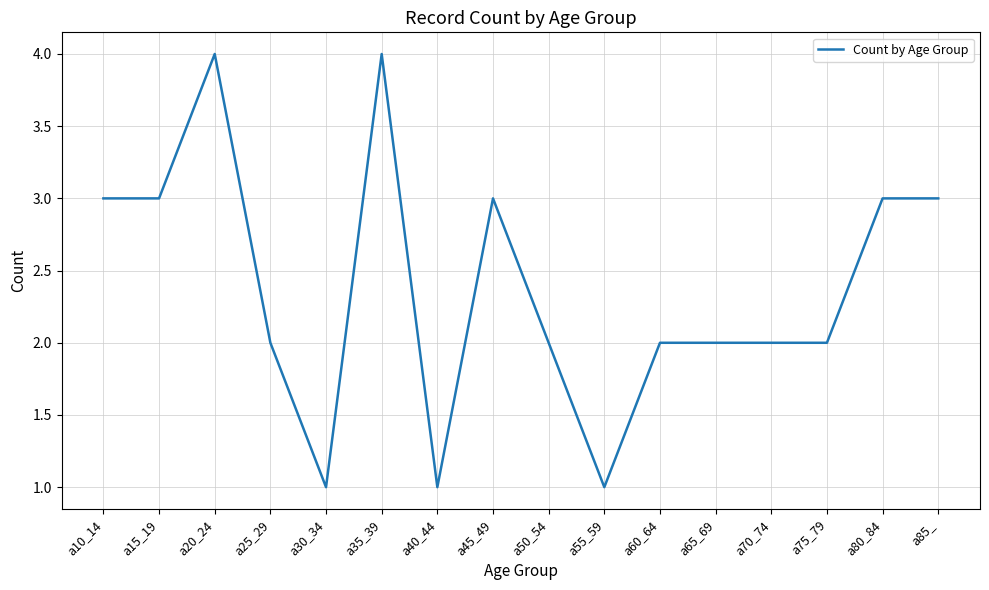

Reading left to right, list all the values displayed in this chart.

3	3	4	2	1	4	1	3	2	1	2	2	2	2	3	3